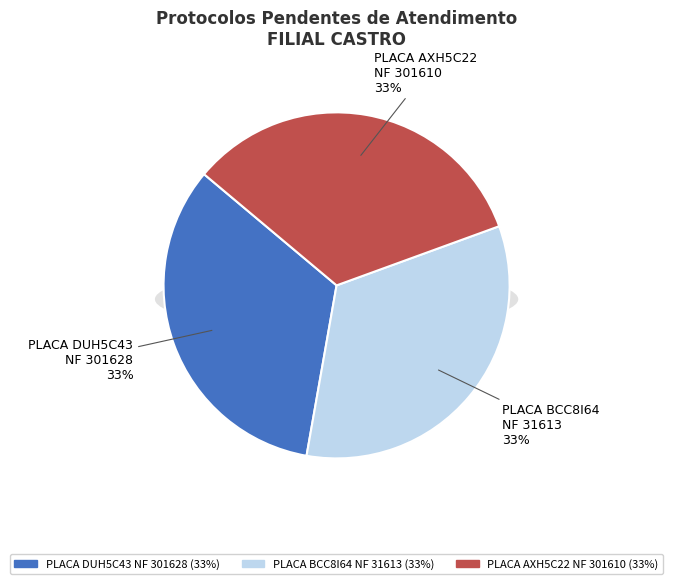

Count the number of slices in the pie.

3